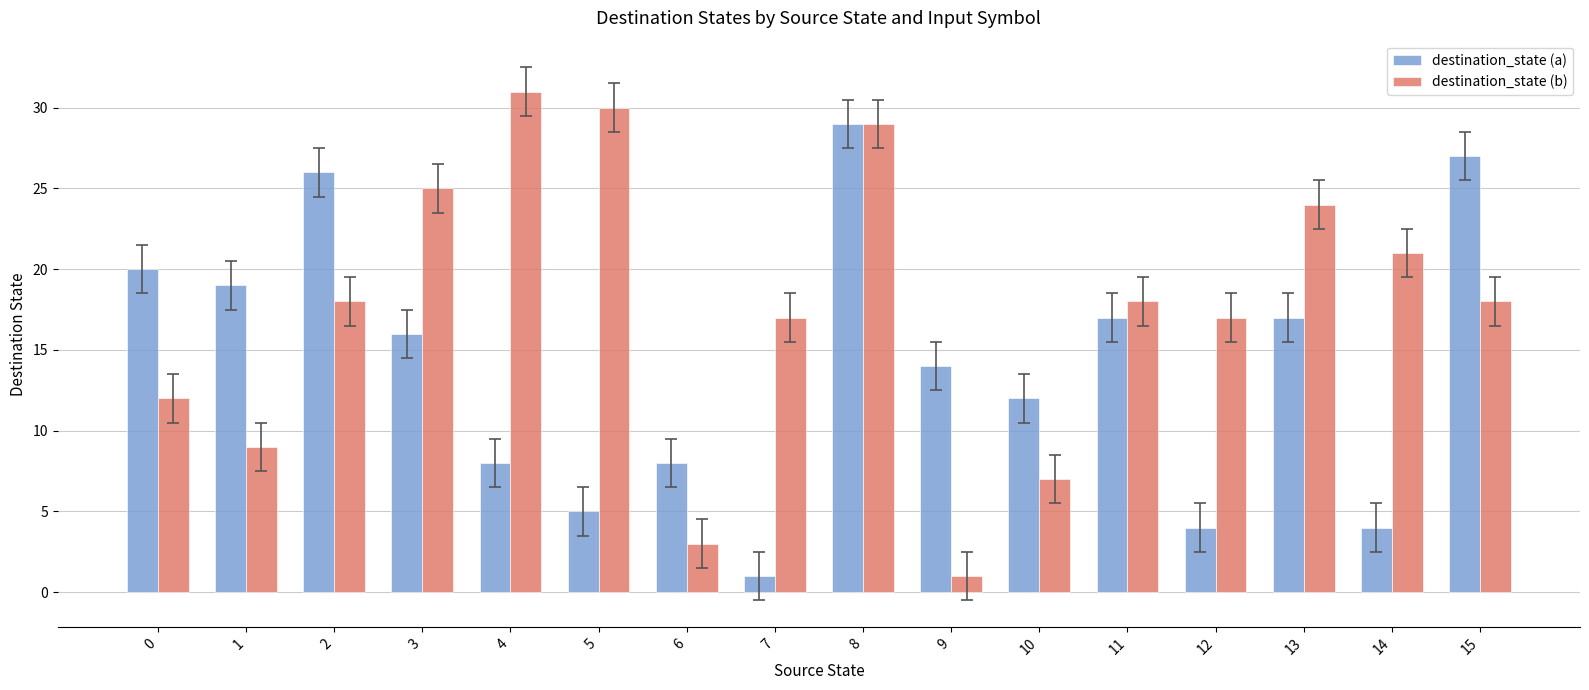

Between 3 and 11, which series saw the biggest shift?

destination_state (b)